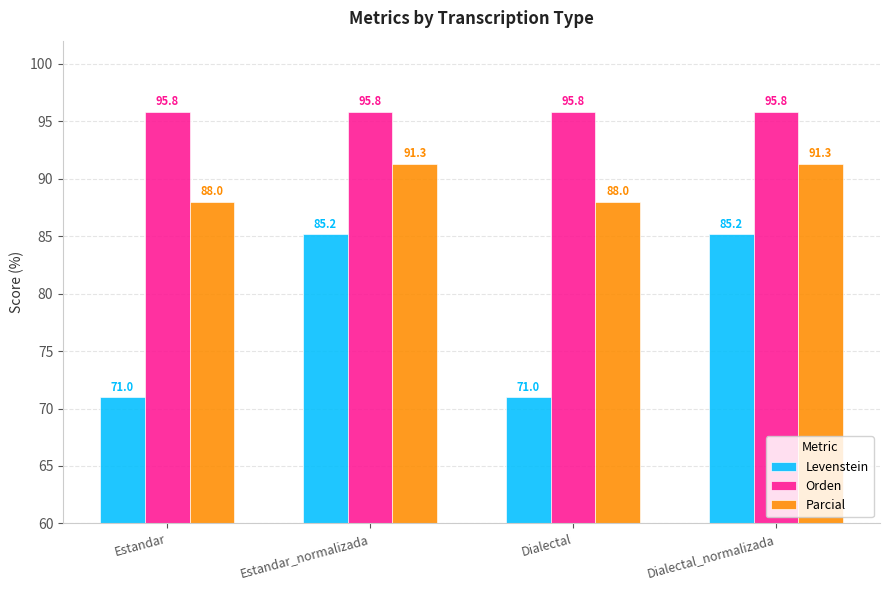

What is the spread (max minus min) of values at Estandar_normalizada?

10.6